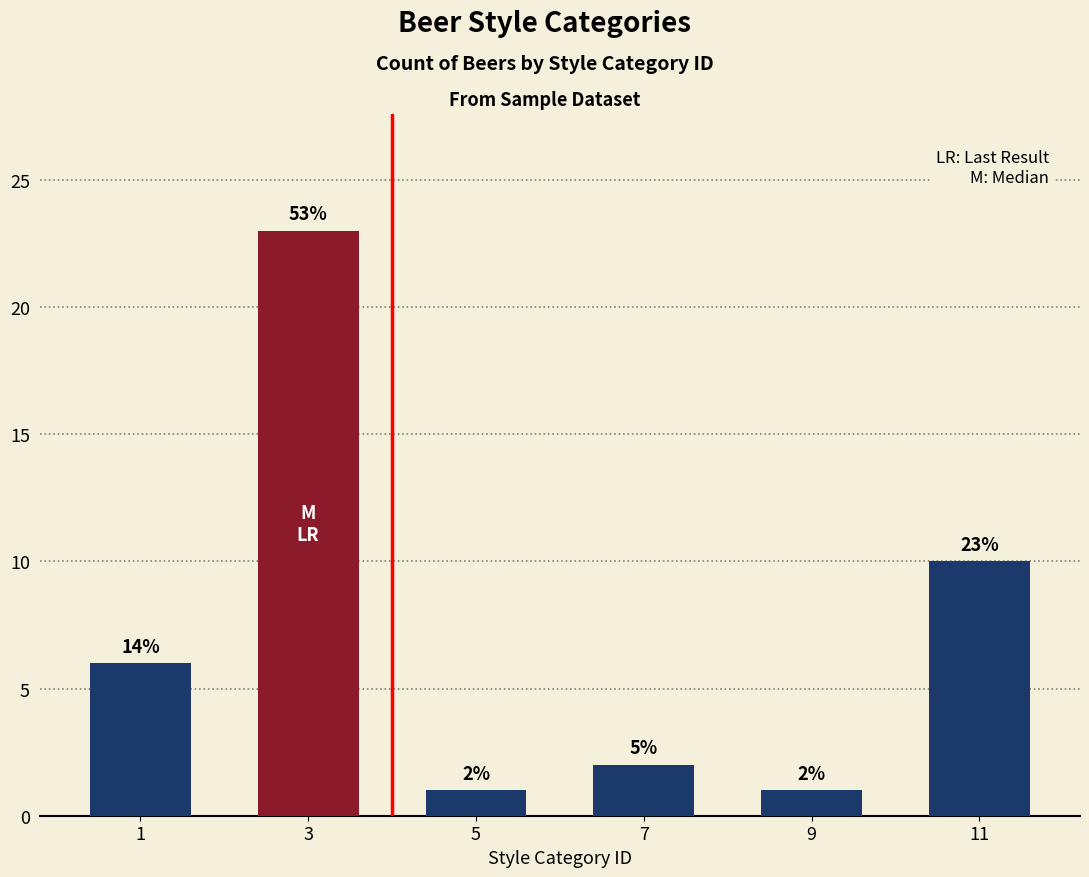

Where is the data nearest to the value 12?

11